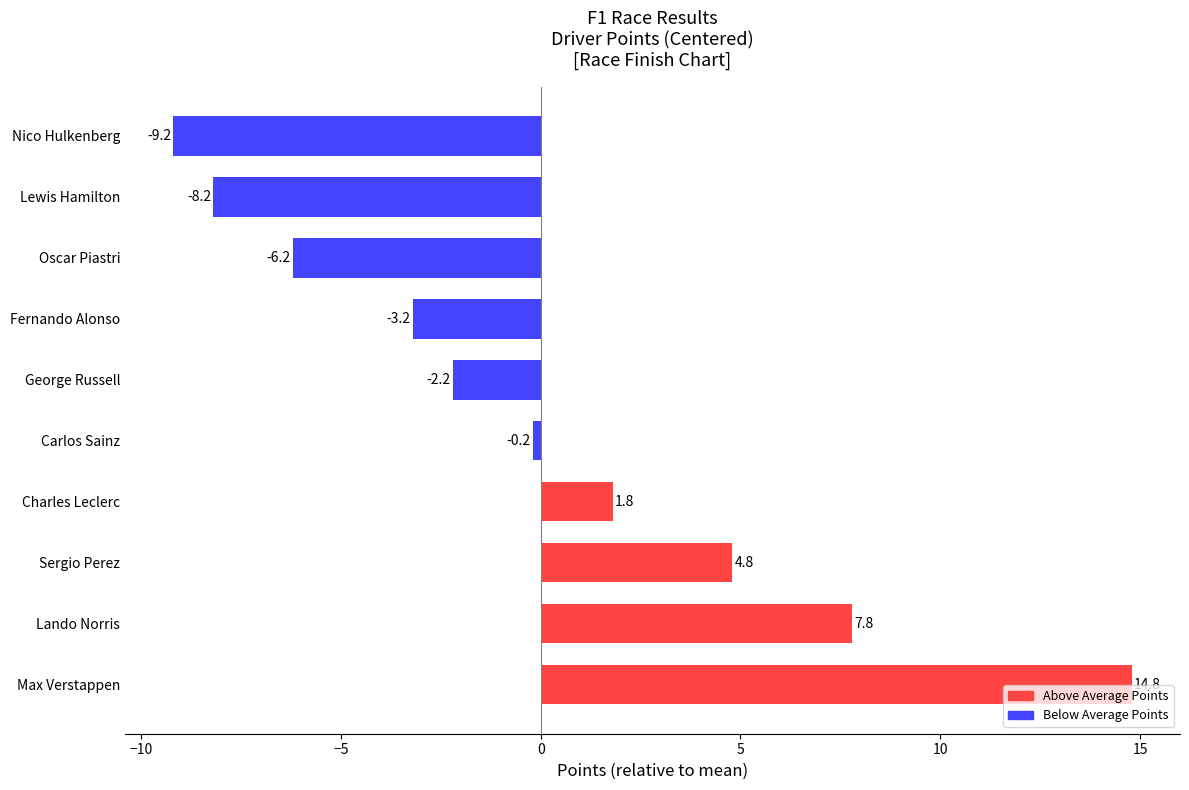

What is the ratio of the value at Lando Norris to the value at Sergio Perez?

1.6